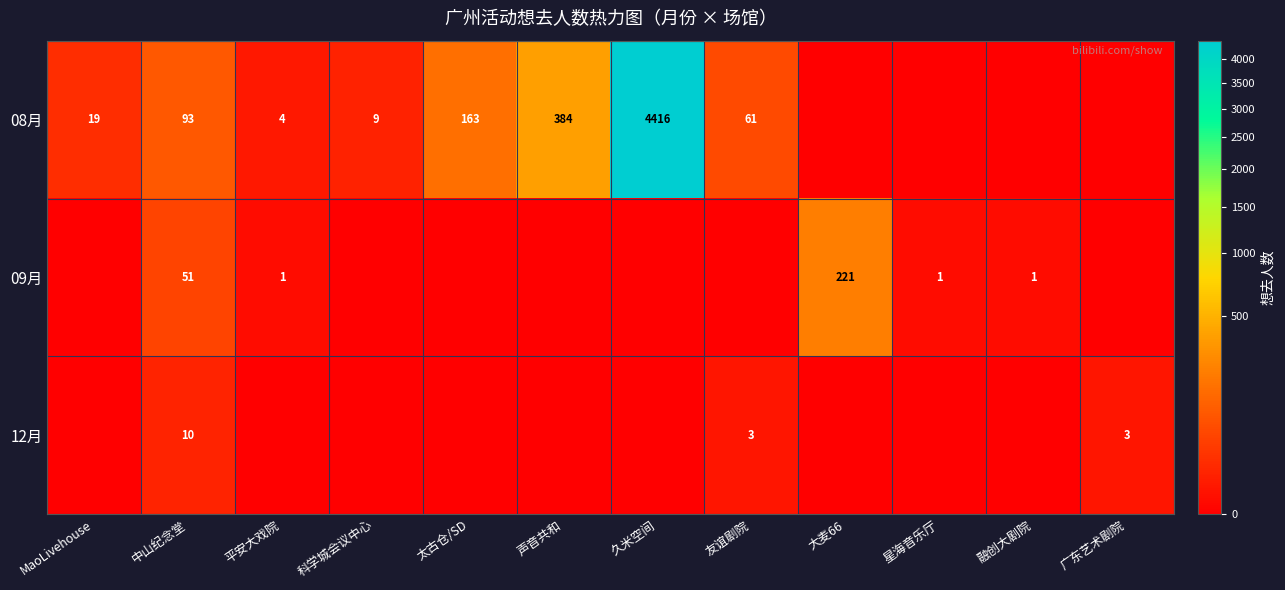

The 08月 series shows 141 at 中山纪念堂. True or false?

False